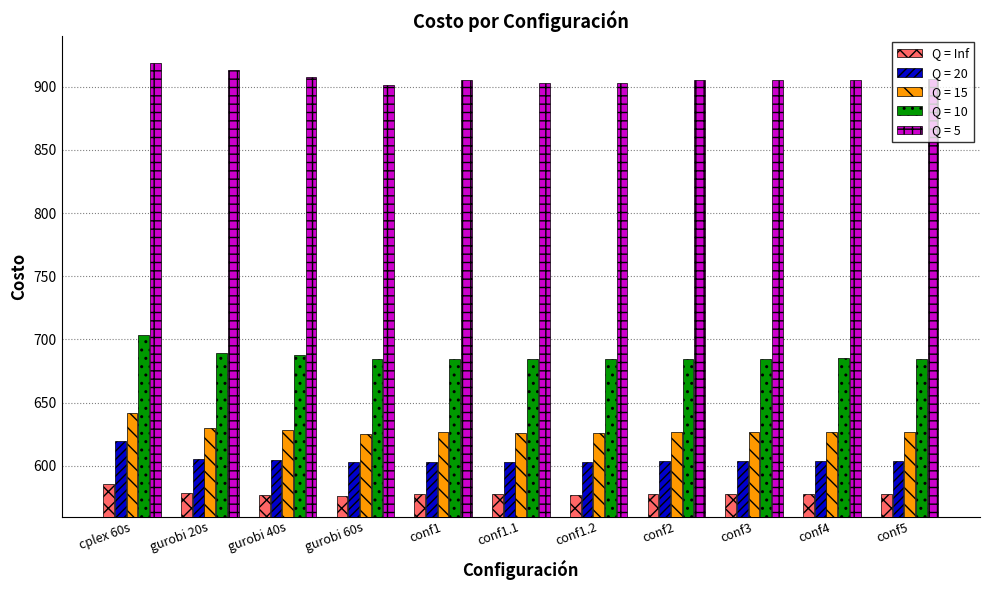

The value of Q = 10 at conf4 is 685.0. True or false?

True